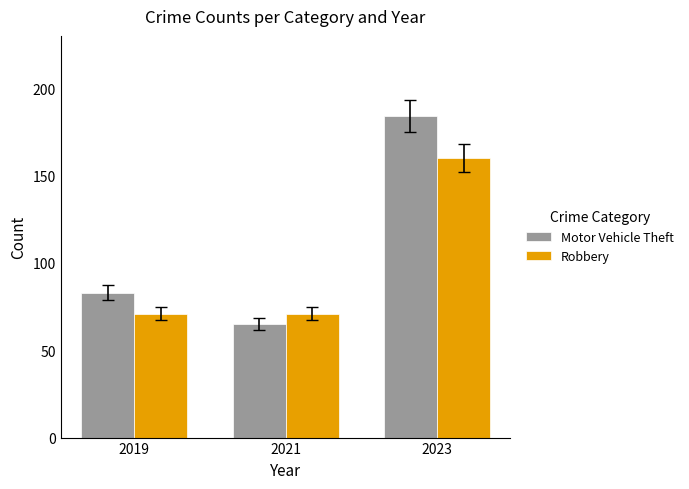

Are the bars horizontal?

No